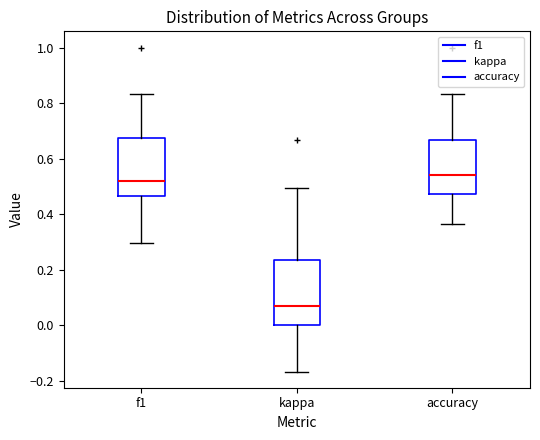

Which box is the tallest, from its lower edge to its upper edge?

kappa